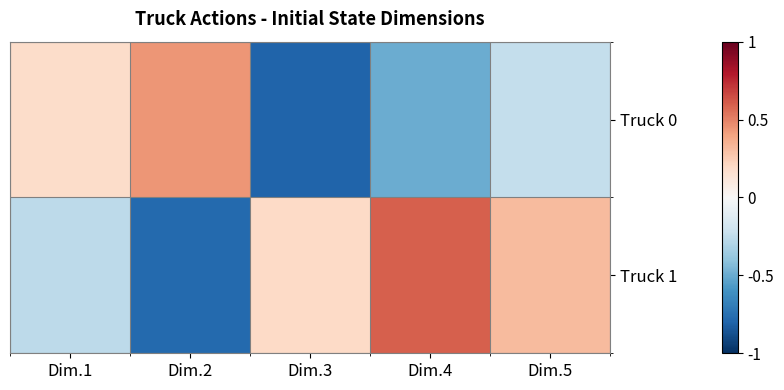

List the series in order of their overall mean, highest first.

Truck 1, Truck 0